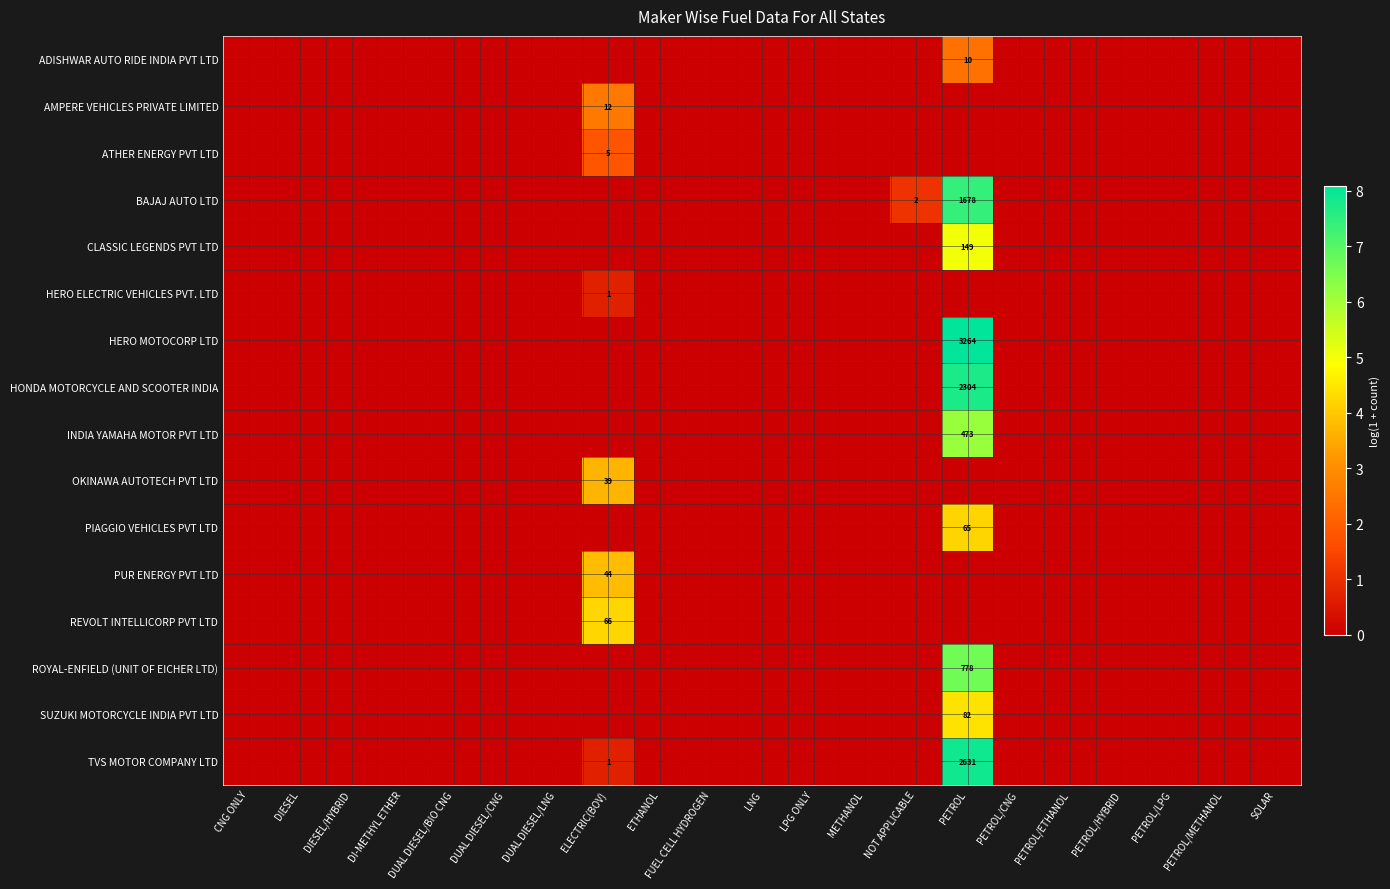

The BAJAJ AUTO LTD series shows 2 at NOT APPLICABLE. True or false?

True